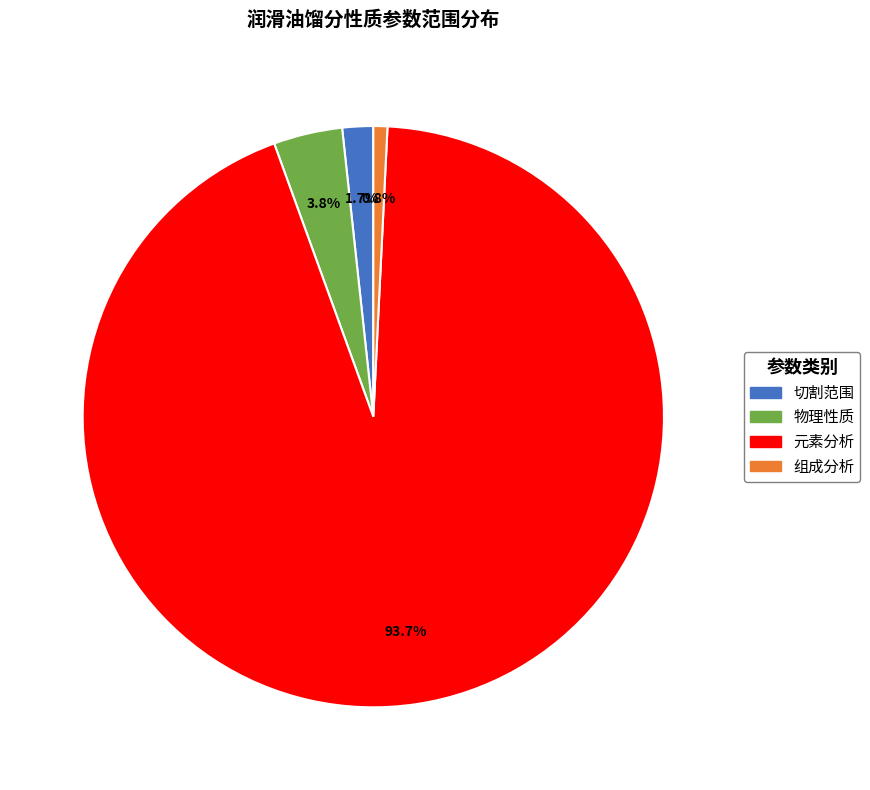

To the nearest percent, what is the difference between the largest and smallest slice percentages?

93%